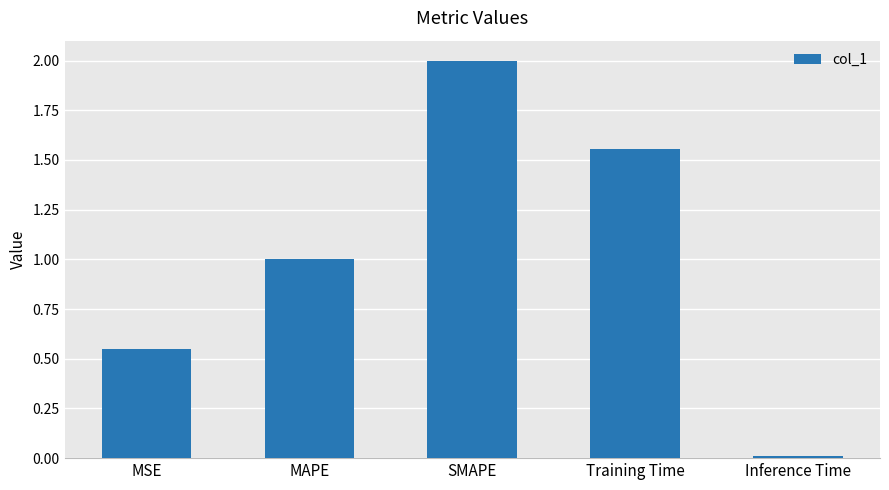

Read the value at SMAPE.

2.0